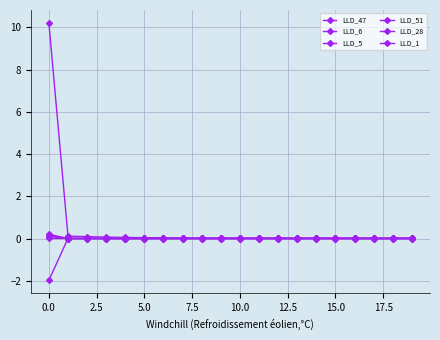

What is the minimum value shown in the chart?

-2.0